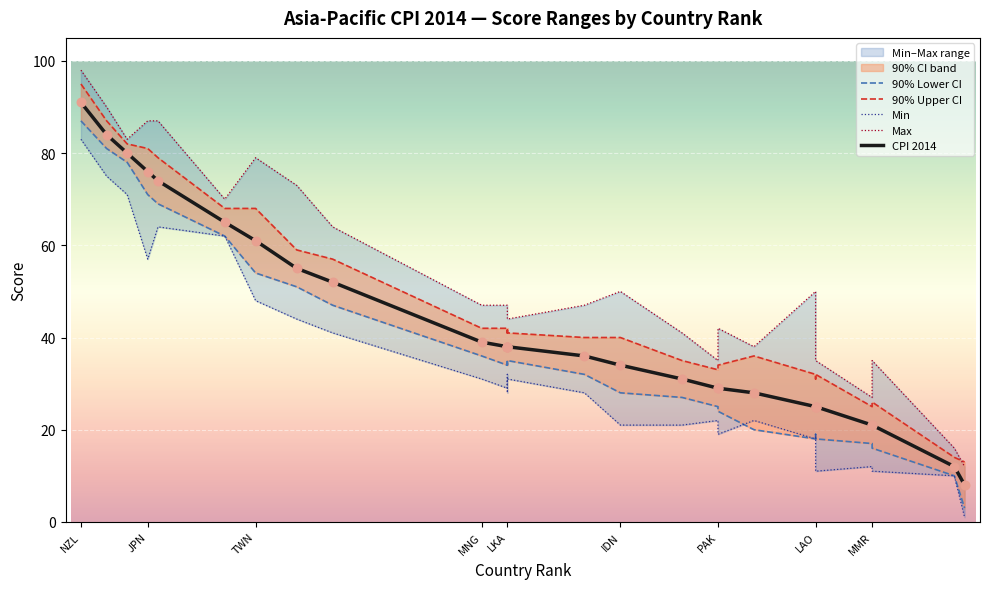

Which series has the widest spread of Y values?

Max